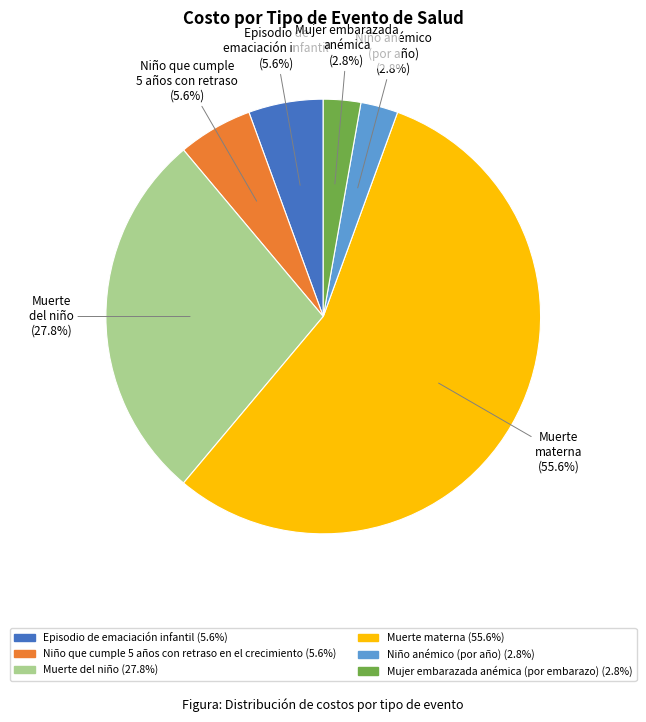

Which category has the biggest portion of the pie?

Muerte materna